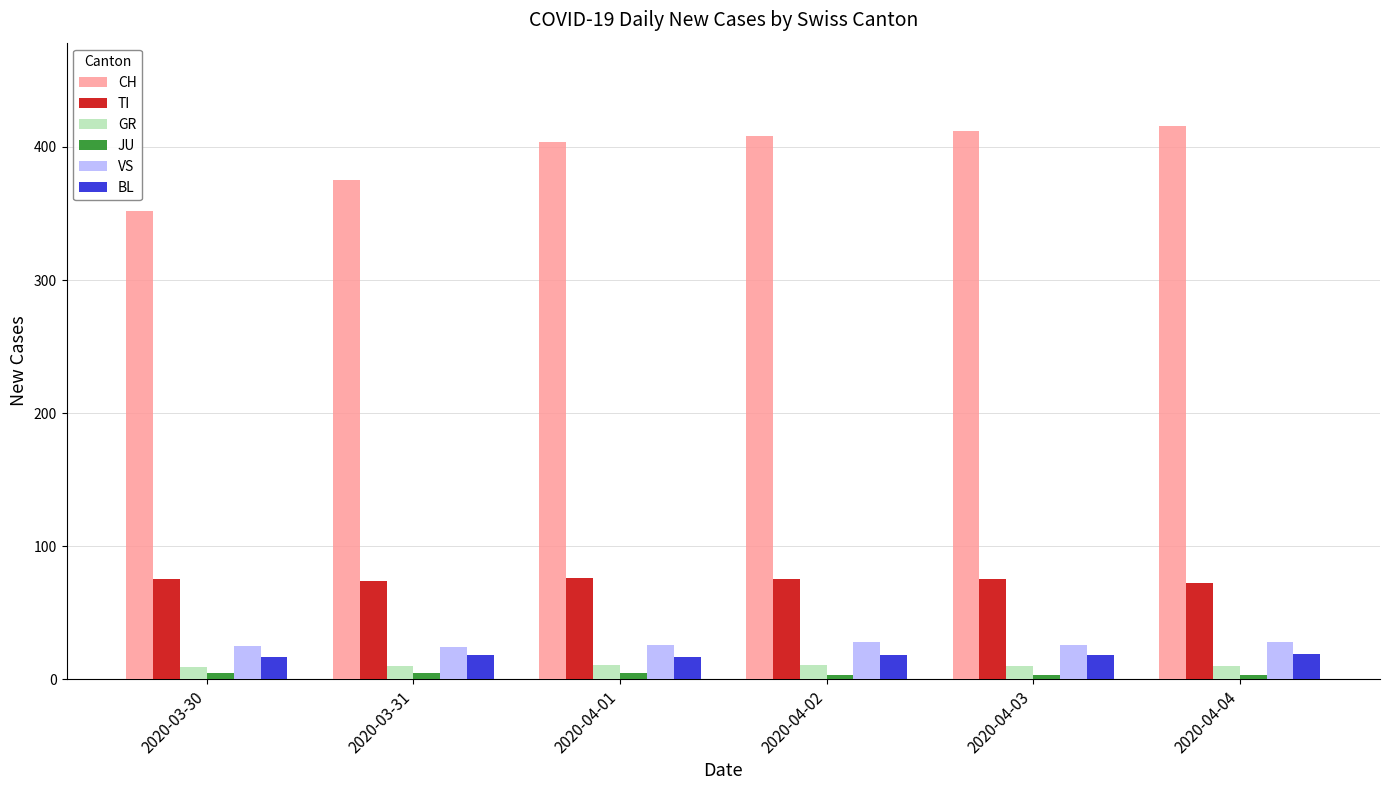

Is it true that VS equals 28 at 2020-04-04?

True